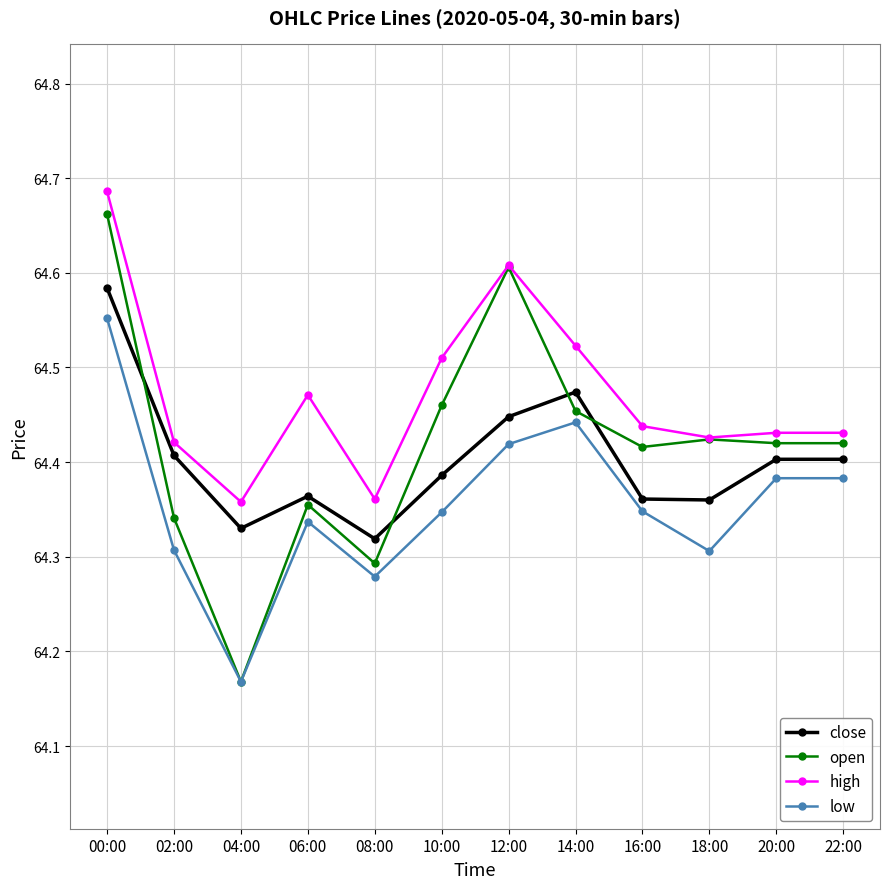

Which series changed the most between 04:00 and 22:00?

open